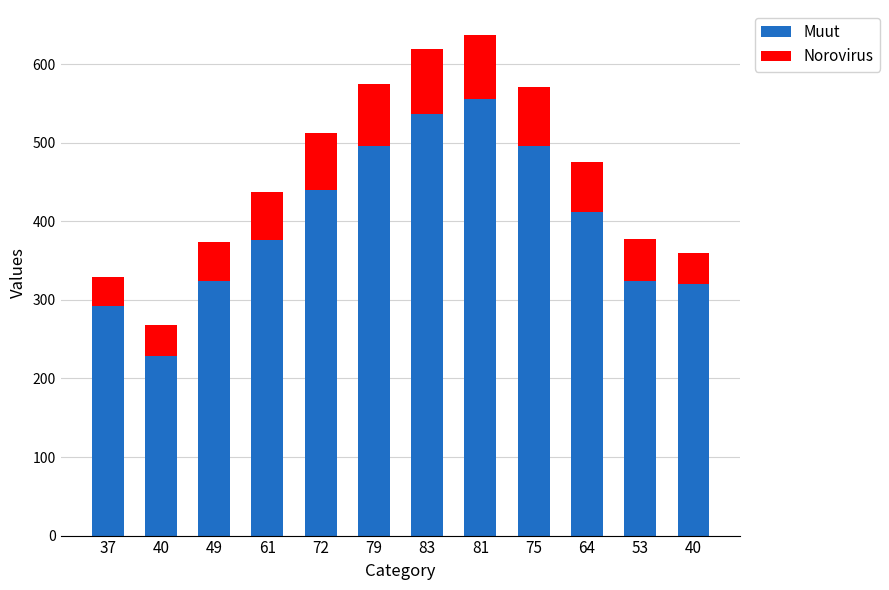

The value of Muut at 64 is 412. True or false?

True